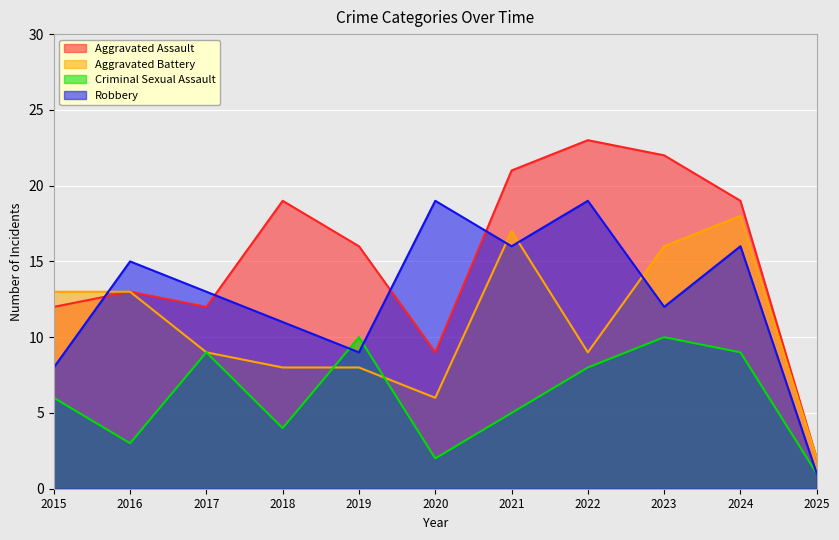

What is the minimum value for Aggravated Battery?

2